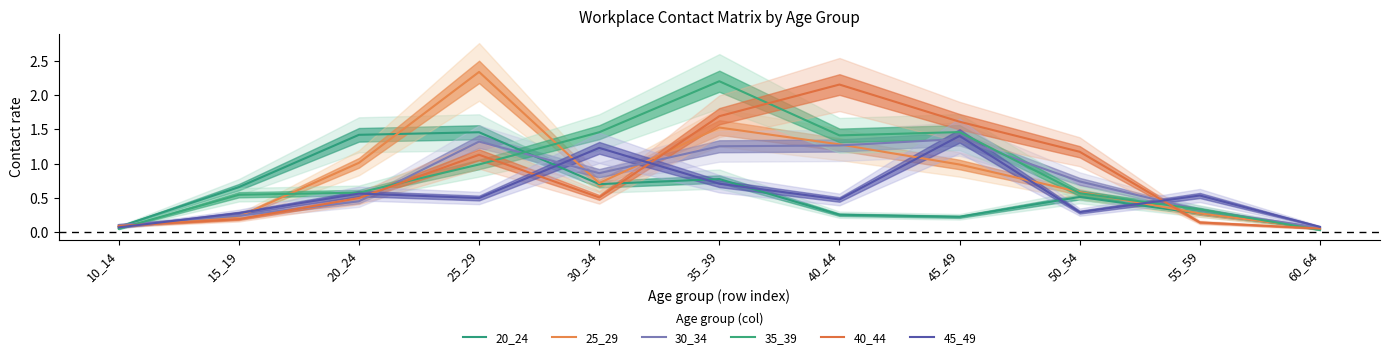

Reading right to left, list all the values displayed in this chart.

20_24: 60_64=0.1	55_59=0.3	50_54=0.5	45_49=0.2	40_44=0.3	35_39=0.8	30_34=0.7	25_29=1.5	20_24=1.4	15_19=0.7	10_14=0.1
25_29: 60_64=0.1	55_59=0.3	50_54=0.6	45_49=1.0	40_44=1.3	35_39=1.5	30_34=0.7	25_29=2.3	20_24=1.0	15_19=0.2	10_14=0.1
30_34: 60_64=0.1	55_59=0.3	50_54=0.7	45_49=1.4	40_44=1.3	35_39=1.3	30_34=0.9	25_29=1.3	20_24=0.5	15_19=0.2	10_14=0.1
35_39: 60_64=0.0	55_59=0.3	50_54=0.6	45_49=1.5	40_44=1.4	35_39=2.2	30_34=1.5	25_29=1.0	20_24=0.6	15_19=0.5	10_14=0.0
40_44: 60_64=0.1	55_59=0.1	50_54=1.2	45_49=1.6	40_44=2.2	35_39=1.7	30_34=0.5	25_29=1.1	20_24=0.5	15_19=0.2	10_14=0.1
45_49: 60_64=0.1	55_59=0.5	50_54=0.3	45_49=1.4	40_44=0.5	35_39=0.7	30_34=1.2	25_29=0.5	20_24=0.6	15_19=0.3	10_14=0.1